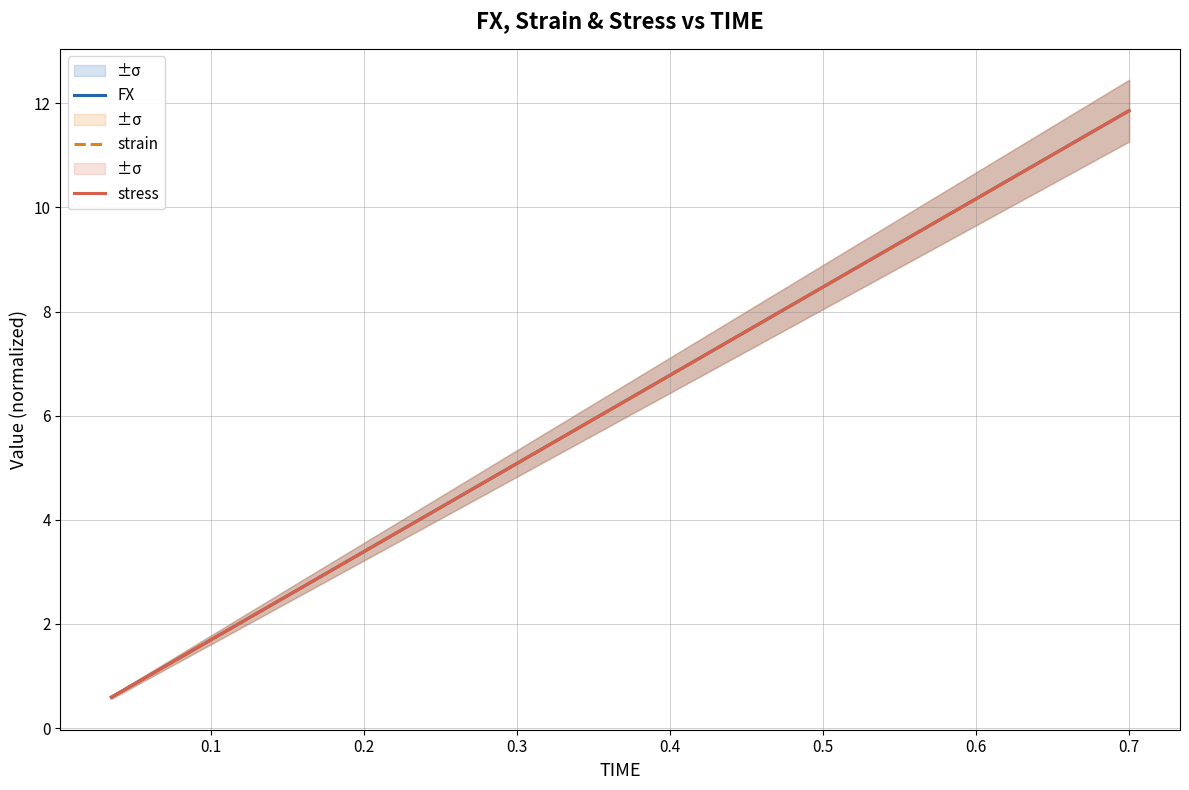

Between 0.1 and 0.3, which series saw the biggest shift?

FX